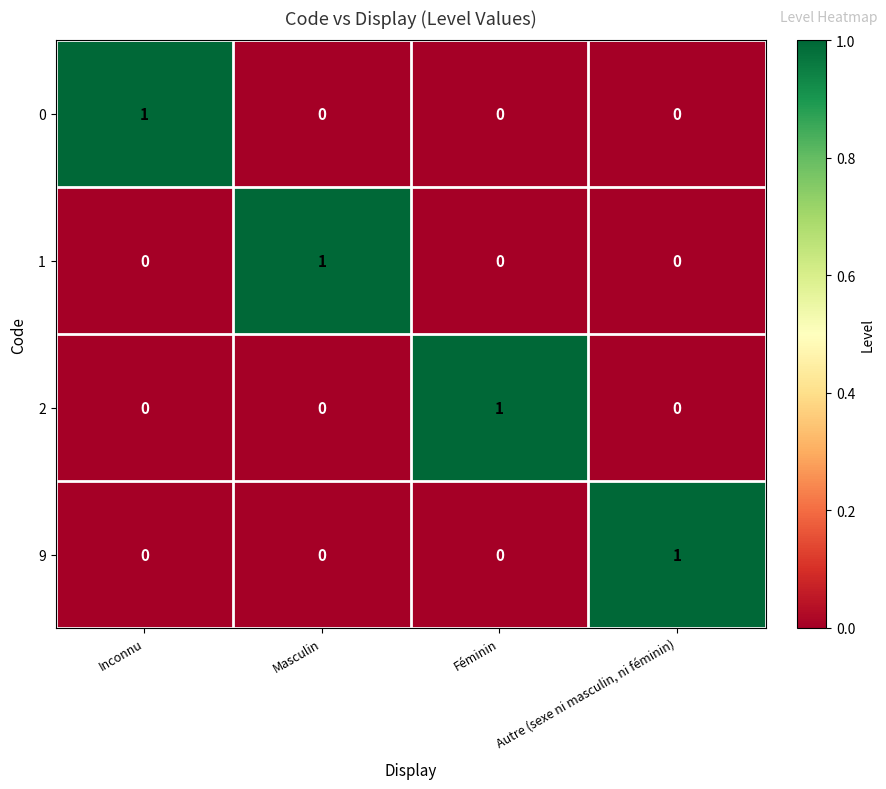

What is the maximum value shown in the chart?

1